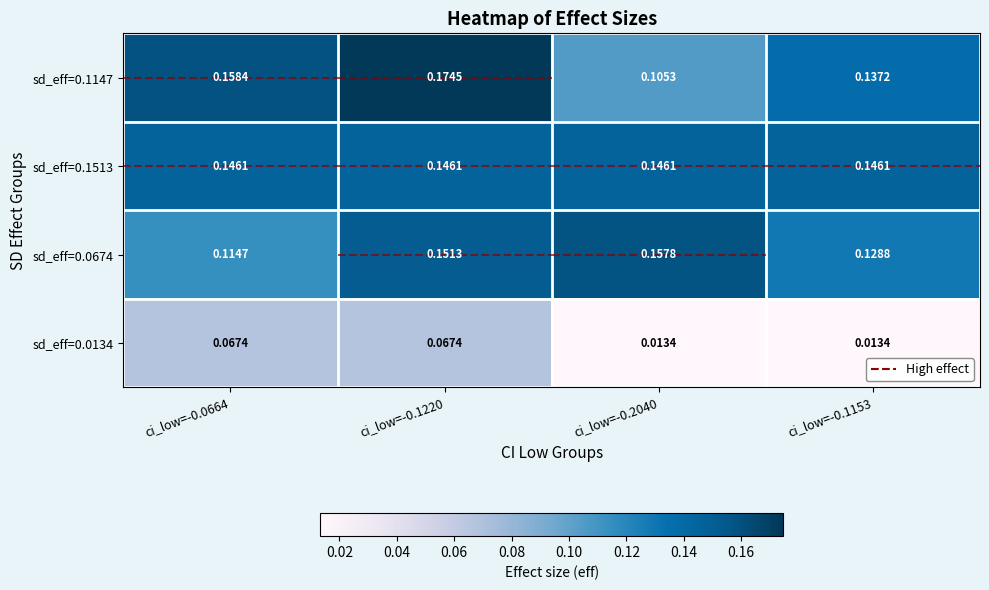

What is the total value across all series at ci_low=-0.1220?

0.5